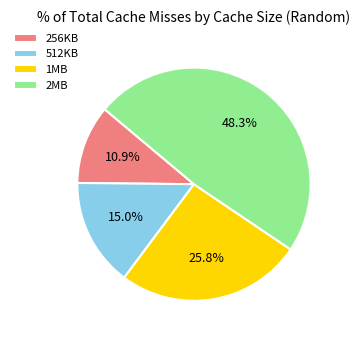

How many segments does this pie chart have?

4